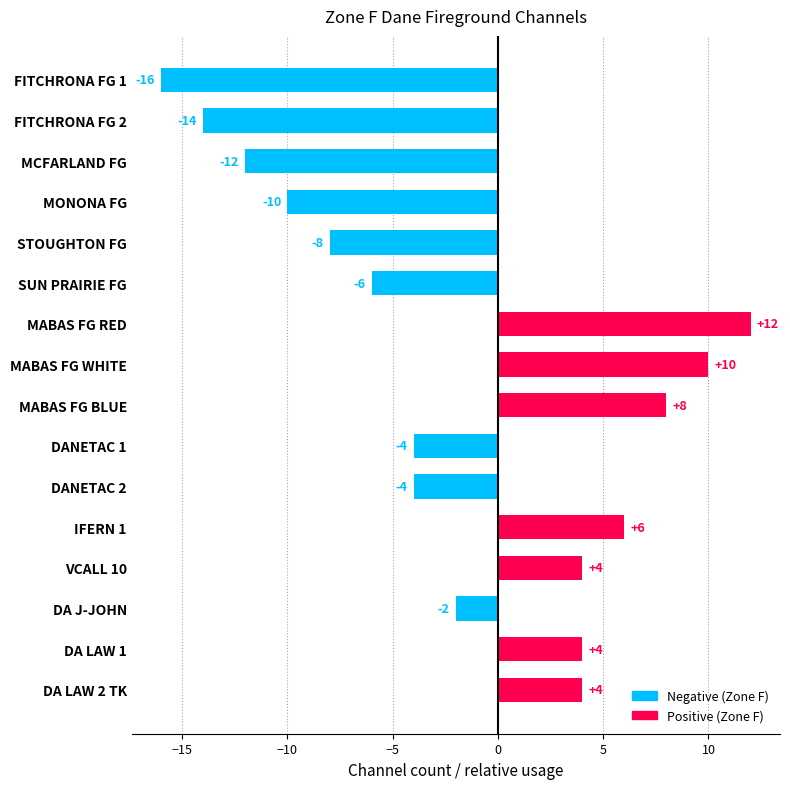

How many values exceed -2?

7